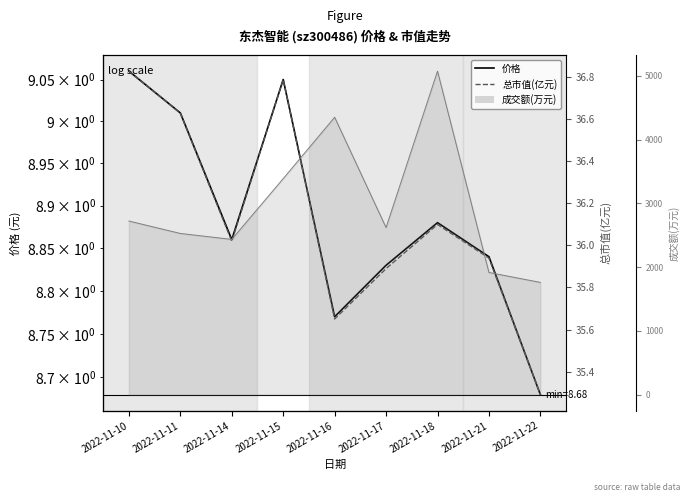

What is the difference between the 总市值(亿元) values at 2022-11-17 and 2022-11-14?

0.1